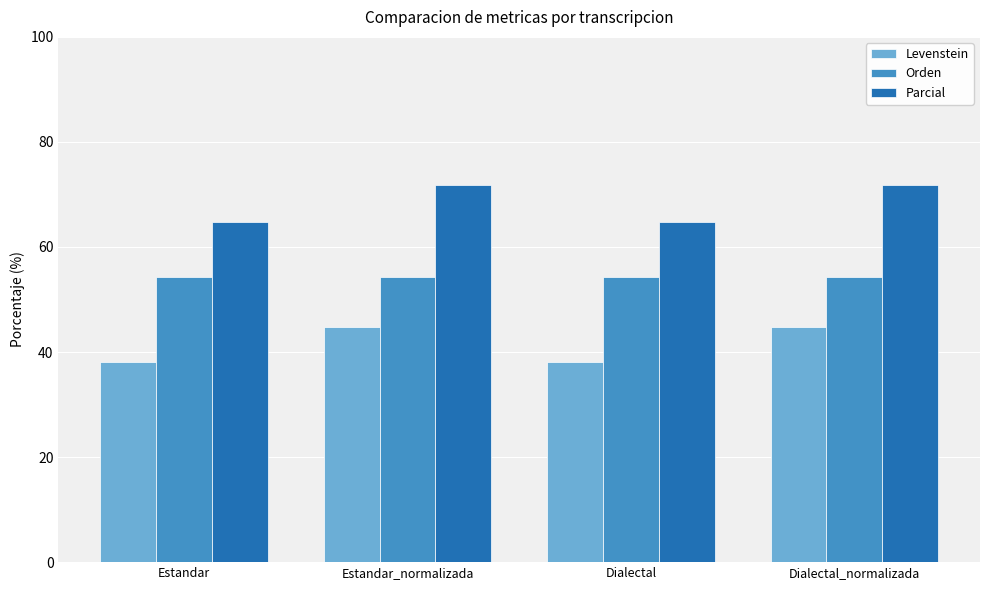

What is the minimum value shown in the chart?

38.1